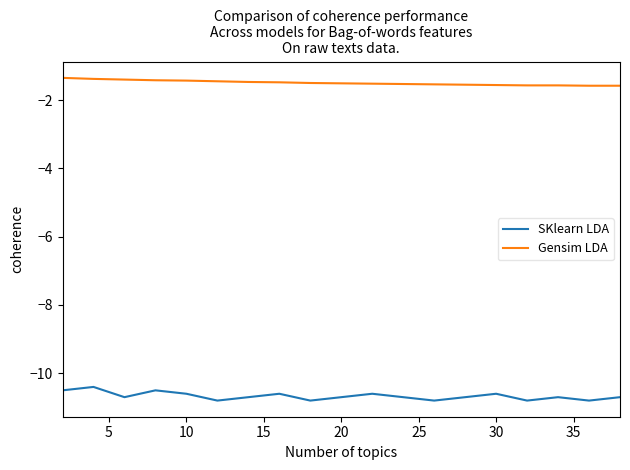

True or false: SKlearn LDA has more than 1 interior local peaks.

True